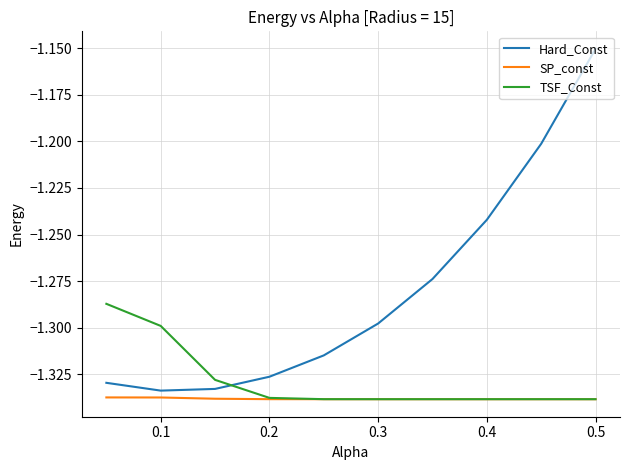

Which series has the largest total across all categories?

Hard_Const